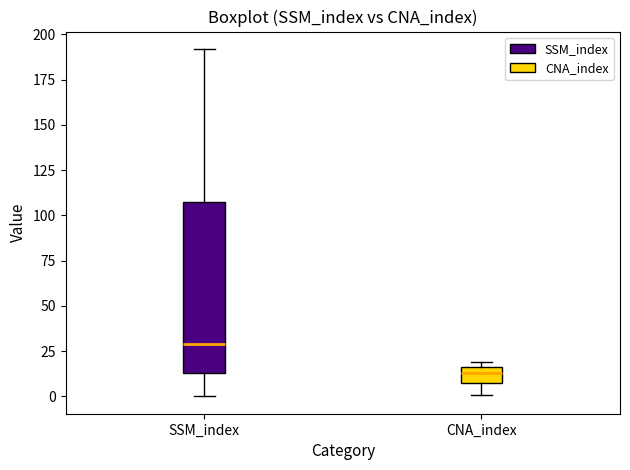

Comparing the boxes themselves (not the whiskers), which one is the tallest?

SSM_index